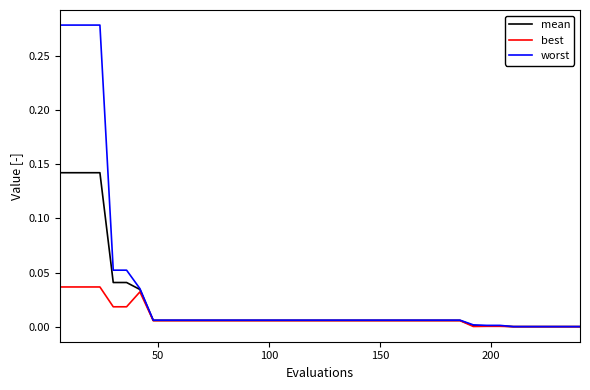

Which series has the largest range (max minus min)?

worst